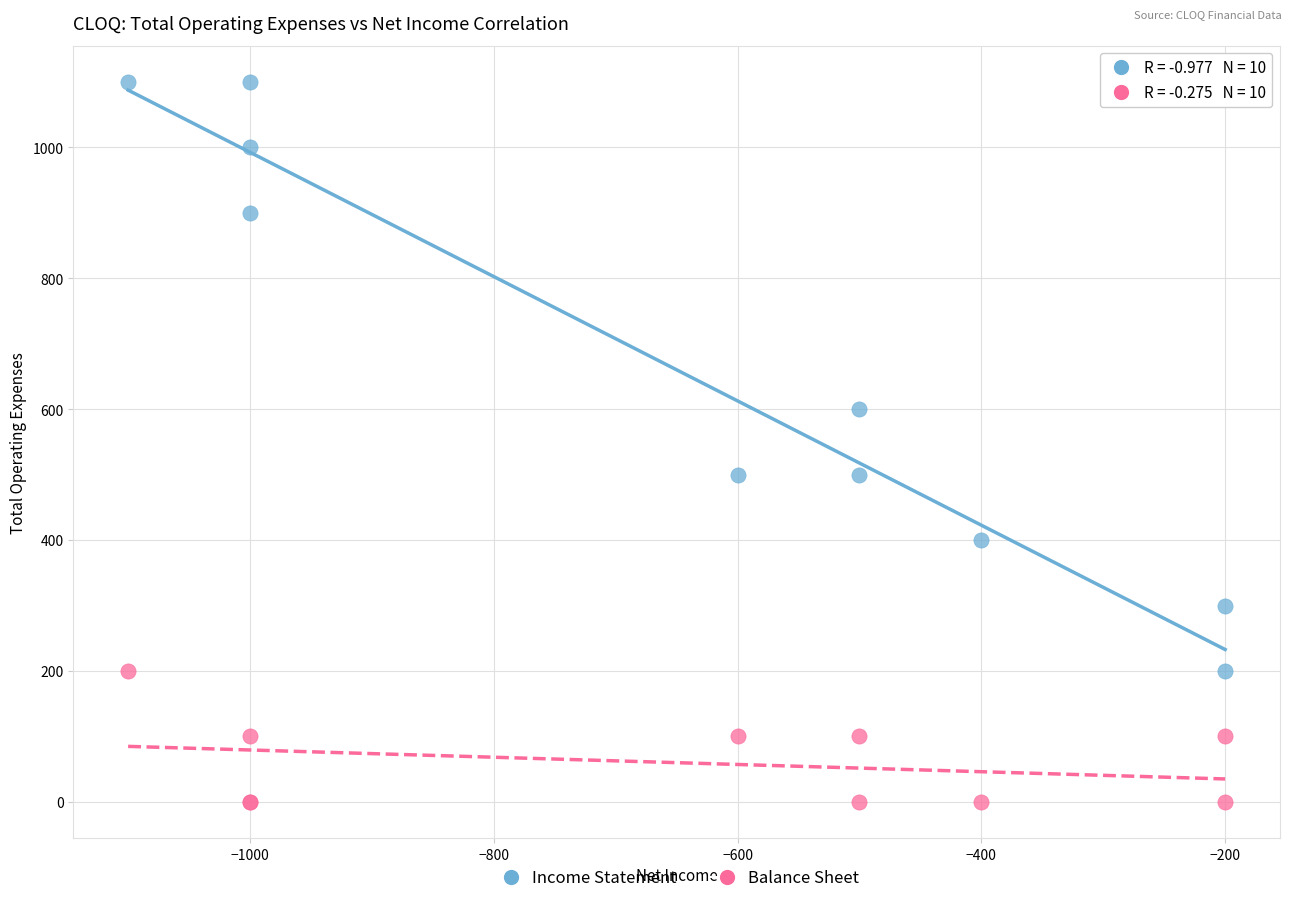

What are all the series names shown in the legend?

Income Statement, Balance Sheet